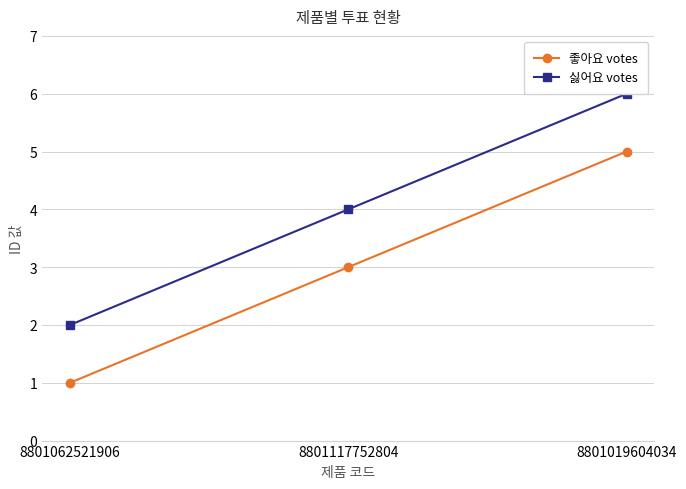

Between 8801062521906 and 8801019604034, which series saw the biggest shift?

좋아요 votes